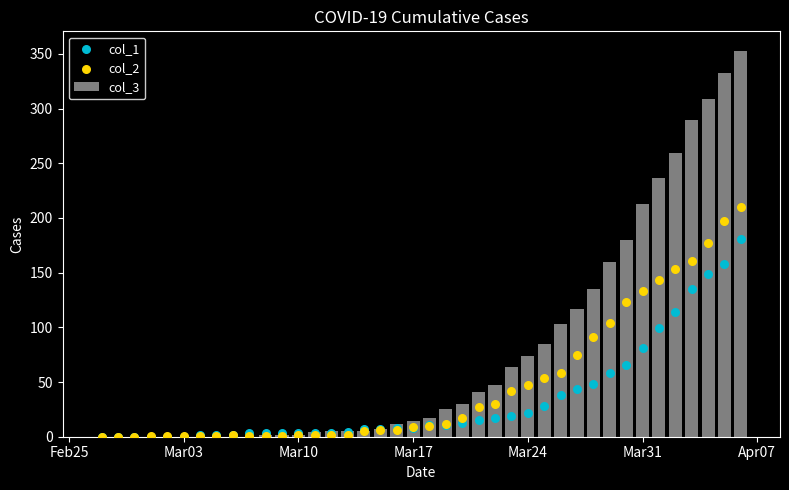

What is the total value across all series at Mar10?

7